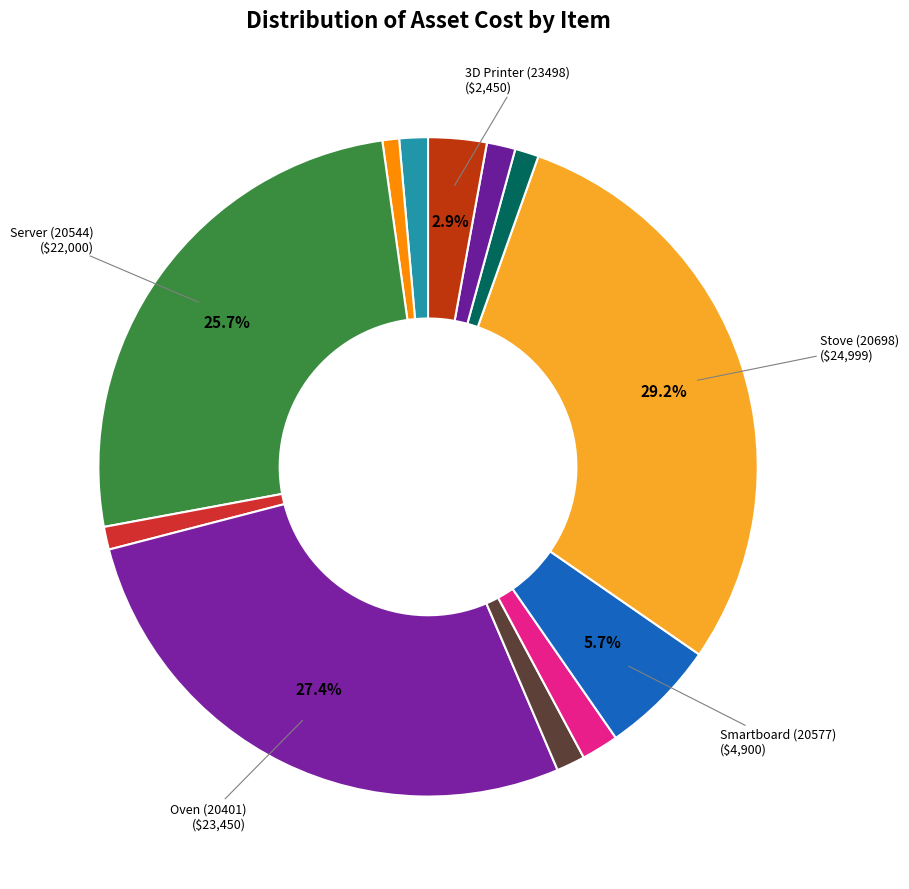

How many slices are in this pie chart?

12